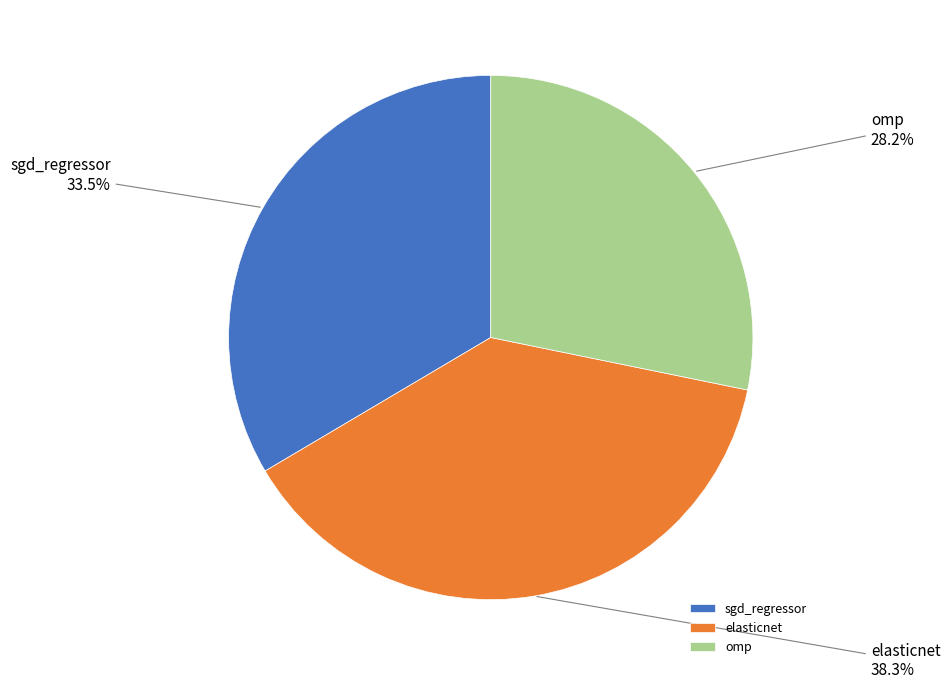

What is the largest slice in the pie chart?

elasticnet